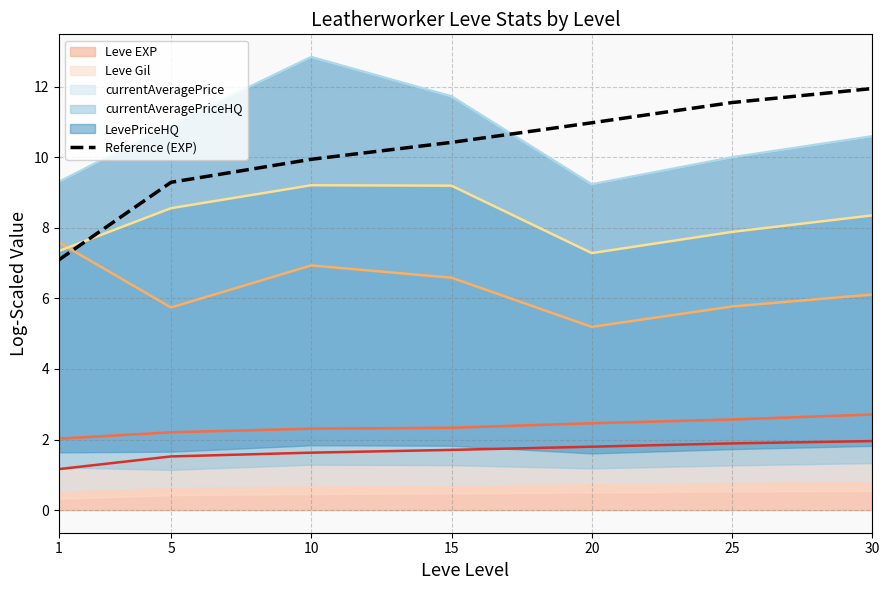

Reading right to left, extract all data points from this chart.

11.9	11.6	11.0	10.4	9.9	9.3	7.1